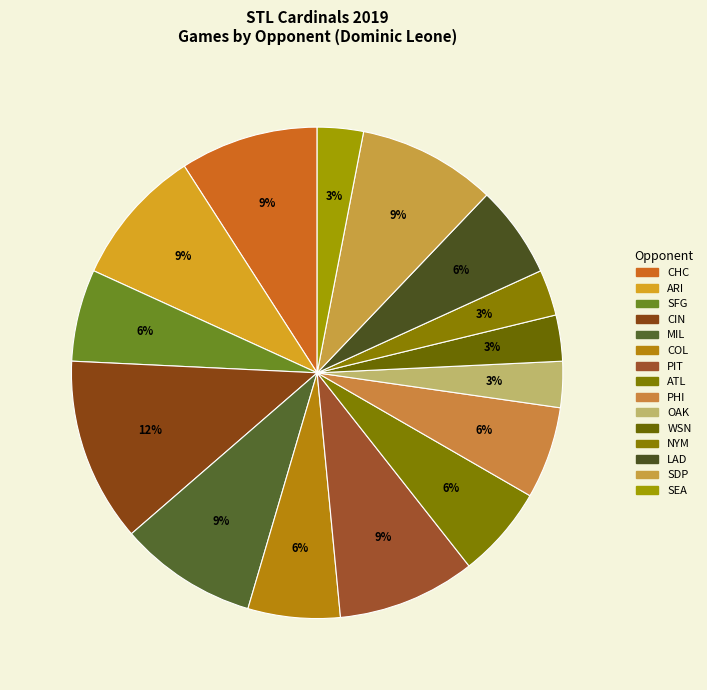

What is the change in value from CIN to ATL?

-2